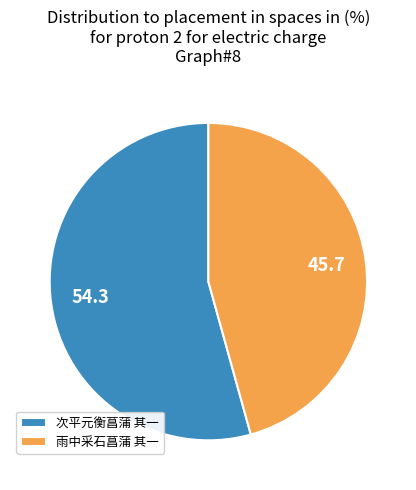

Do 雨中采石菖蒲 其一 and 次平元衡菖蒲 其一 together represent more than half of the pie?

Yes